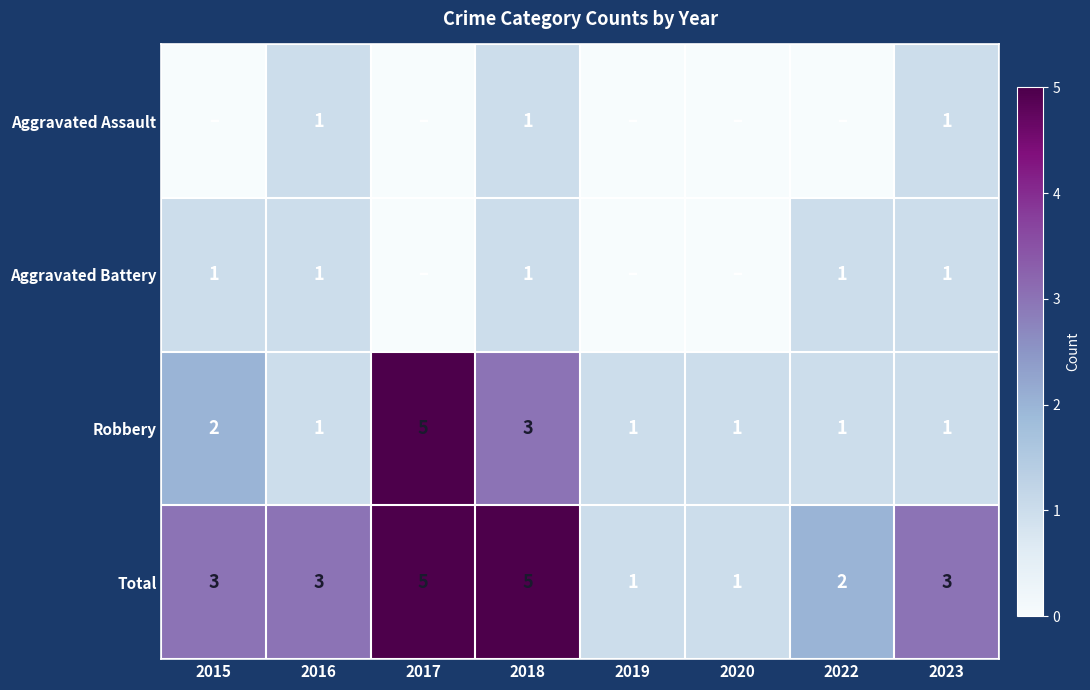

How many values in the Robbery series exceed 1?

3